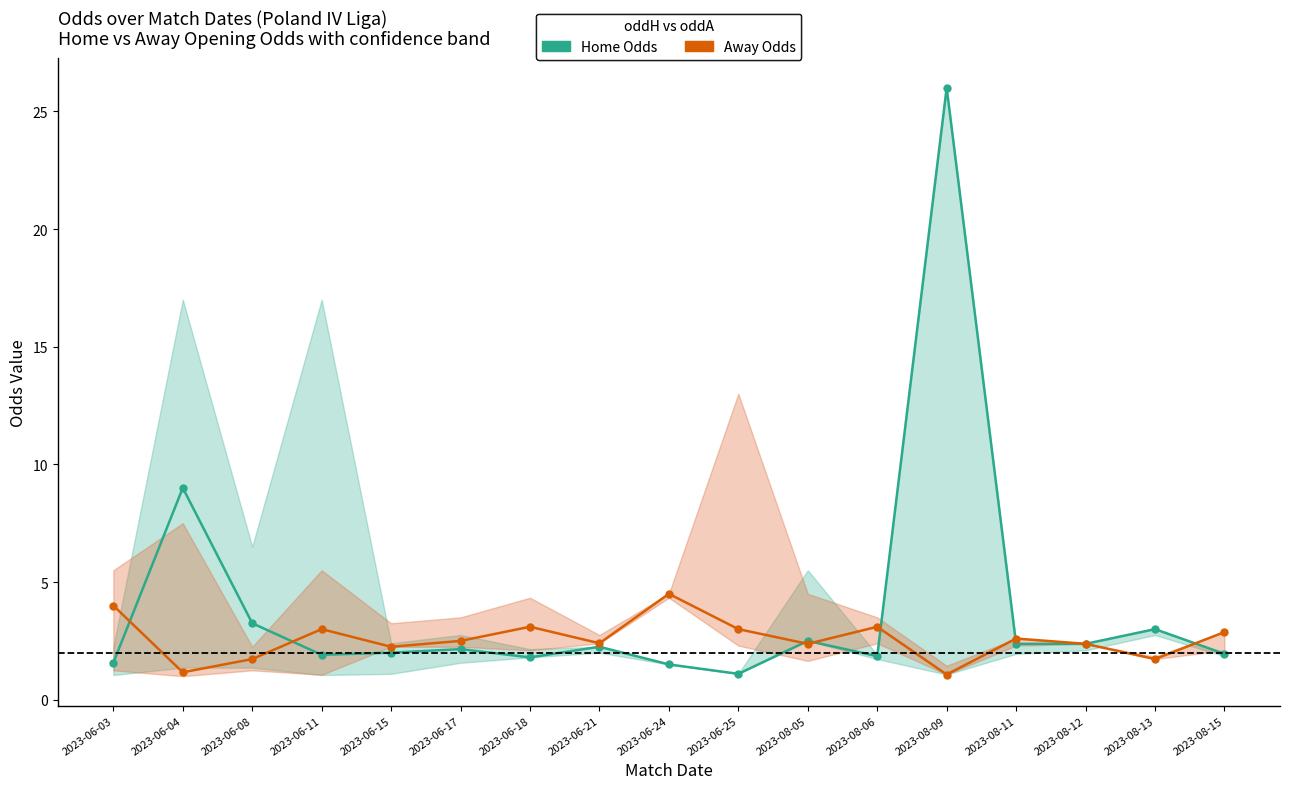

At which label does oddA (Away Odds) first exceed 2?

2023-06-03